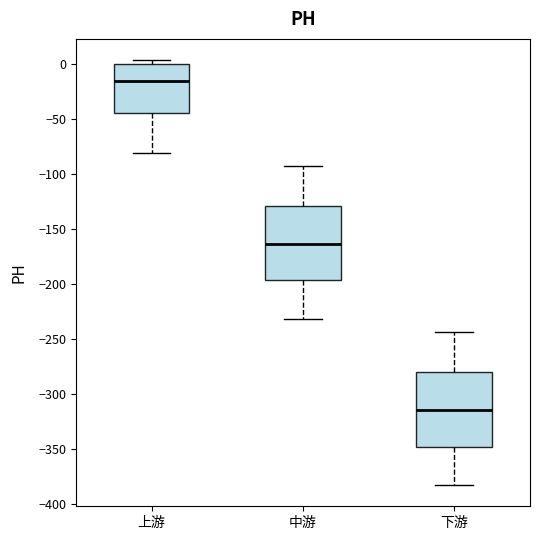

Reading left to right, transcribe this box plot: for each box, give where its median line is, the range the box spans, and where its two whiskers end, as read against the y-axis. The values are not printed on the chart, so give them approximately, as read against the axis.

上游: median -15, box -45 to 0, whiskers -80 to 5
中游: median -165, box -195 to -130, whiskers -230 to -95
下游: median -315, box -350 to -280, whiskers -385 to -245